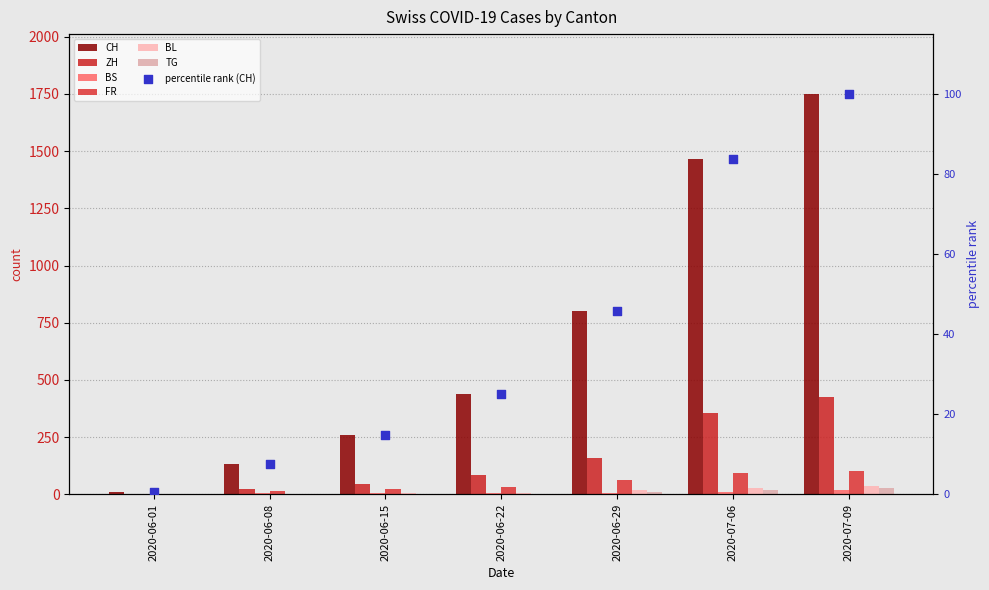

Is the value of CH at 2020-07-09 greater than the value of BS at 2020-06-22?

Yes